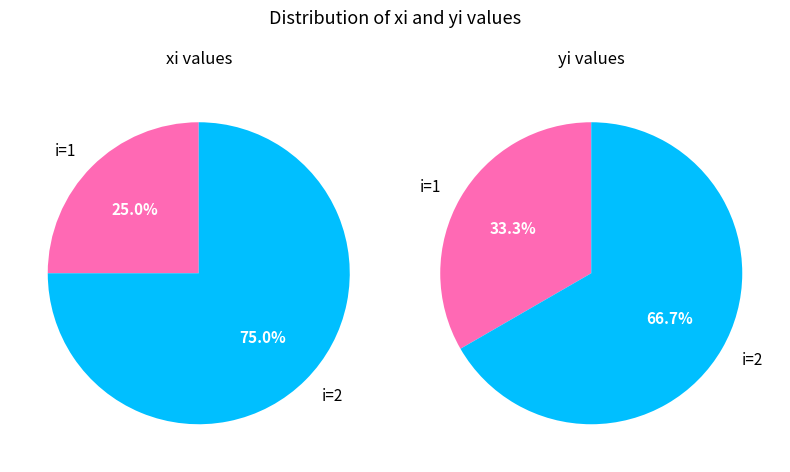

To the nearest percent, what is the combined percentage of 0 and 2?

75%